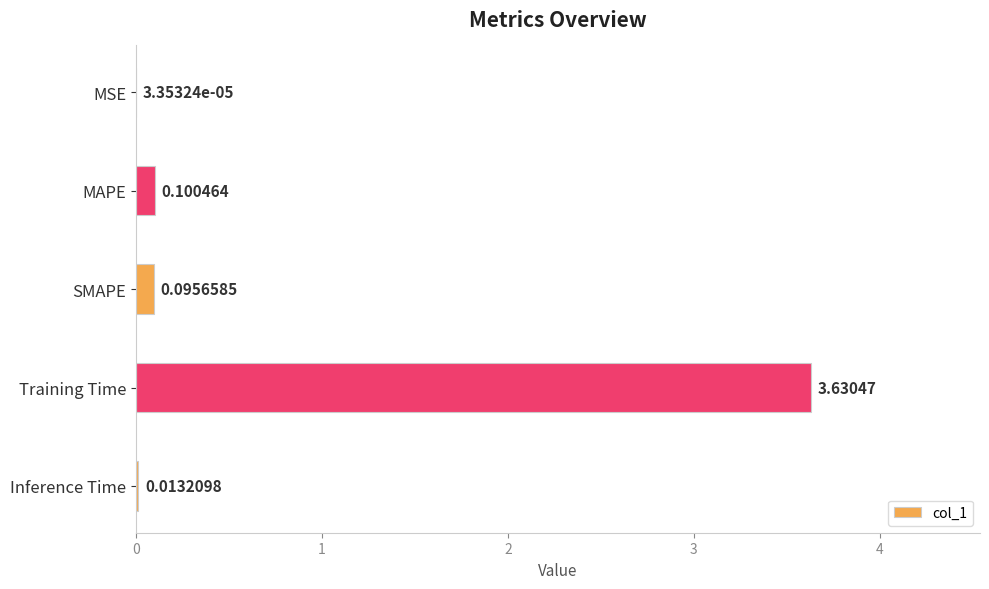

Where is the data nearest to the value 1?

MAPE